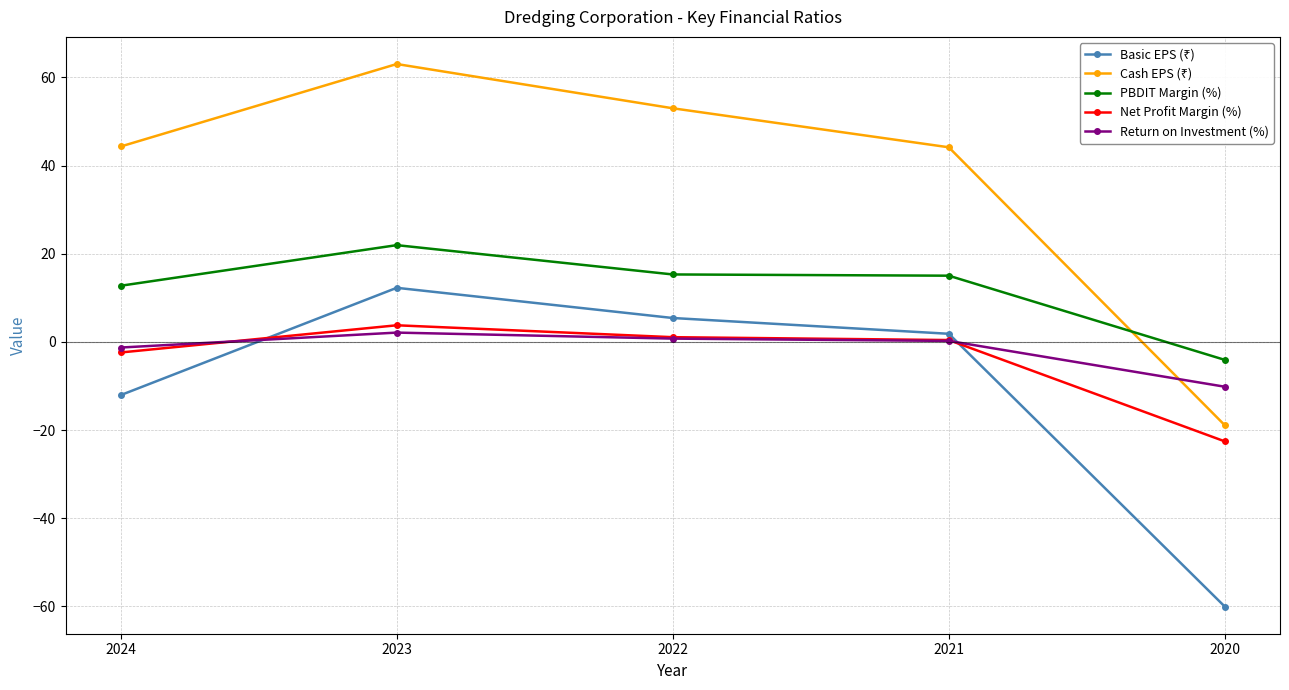

True or false: Return on Investment (%) and PBDIT Margin (%) cross at least once.

False